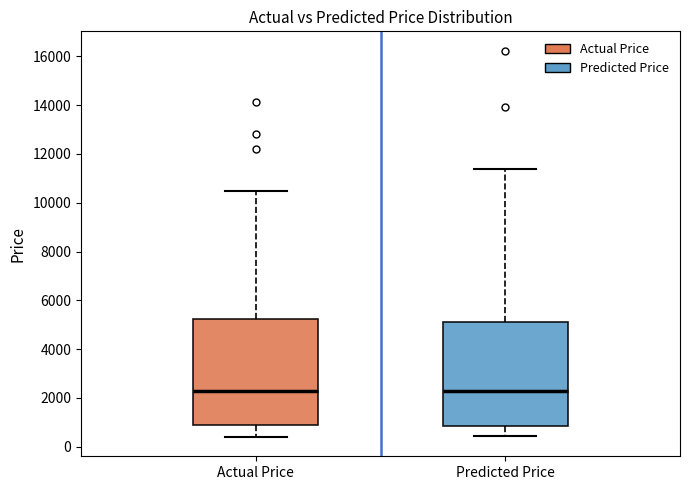

Reading left to right, read every box against the y-axis: the position of its median line, the range the box covers, and the ends of its whiskers. The values are not printed on the chart, so give them approximately, as read against the axis.

Actual Price: median 2200, box 800 to 5200, whiskers 400 to 10400
Predicted Price: median 2200, box 800 to 5200, whiskers 400 to 11400